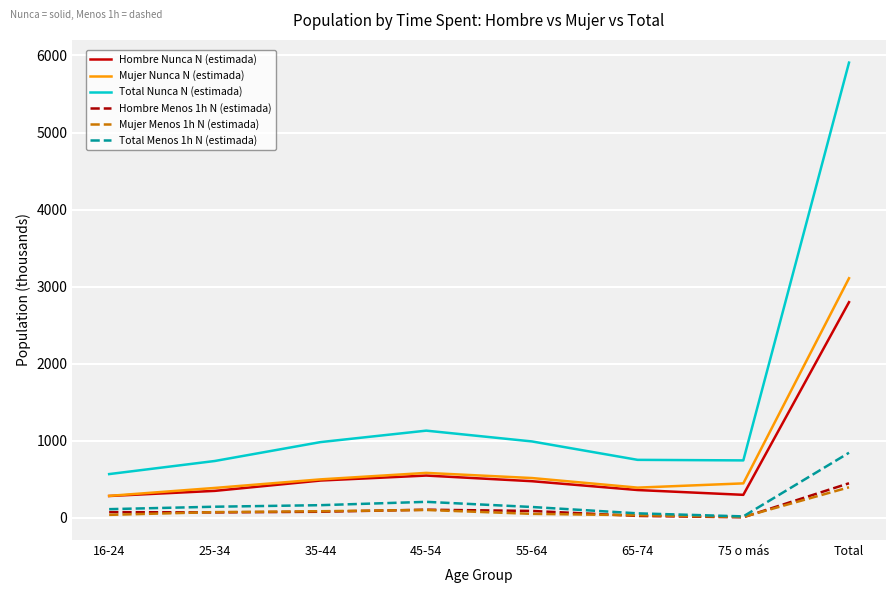

At which category does the chart reach its peak across all series?

Total